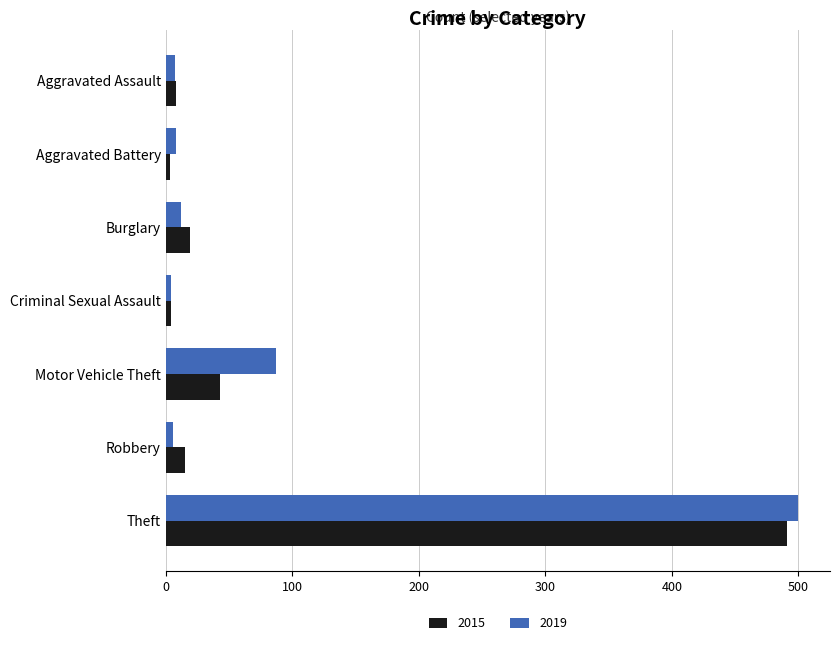

Which series has the widest spread of values?

2019